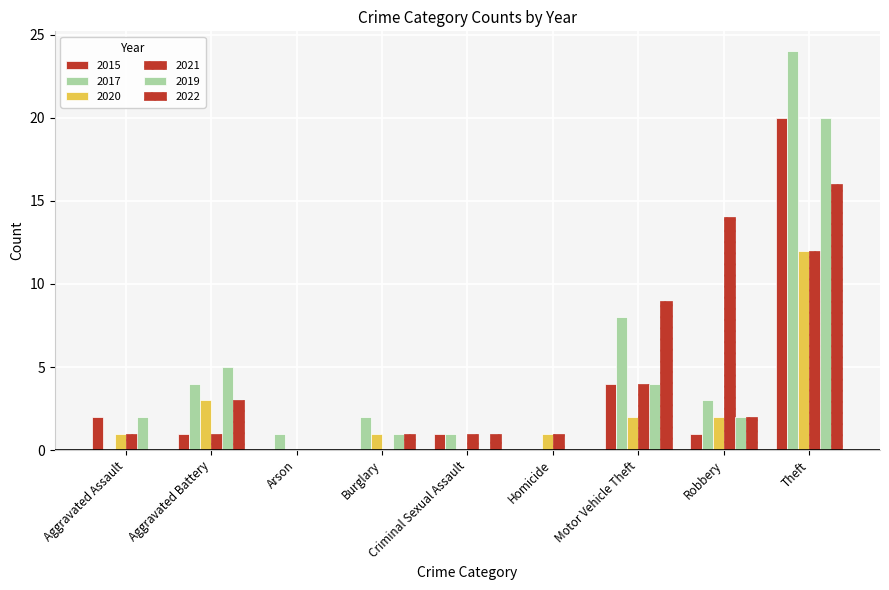

What is the average value of the 2022 series?

4